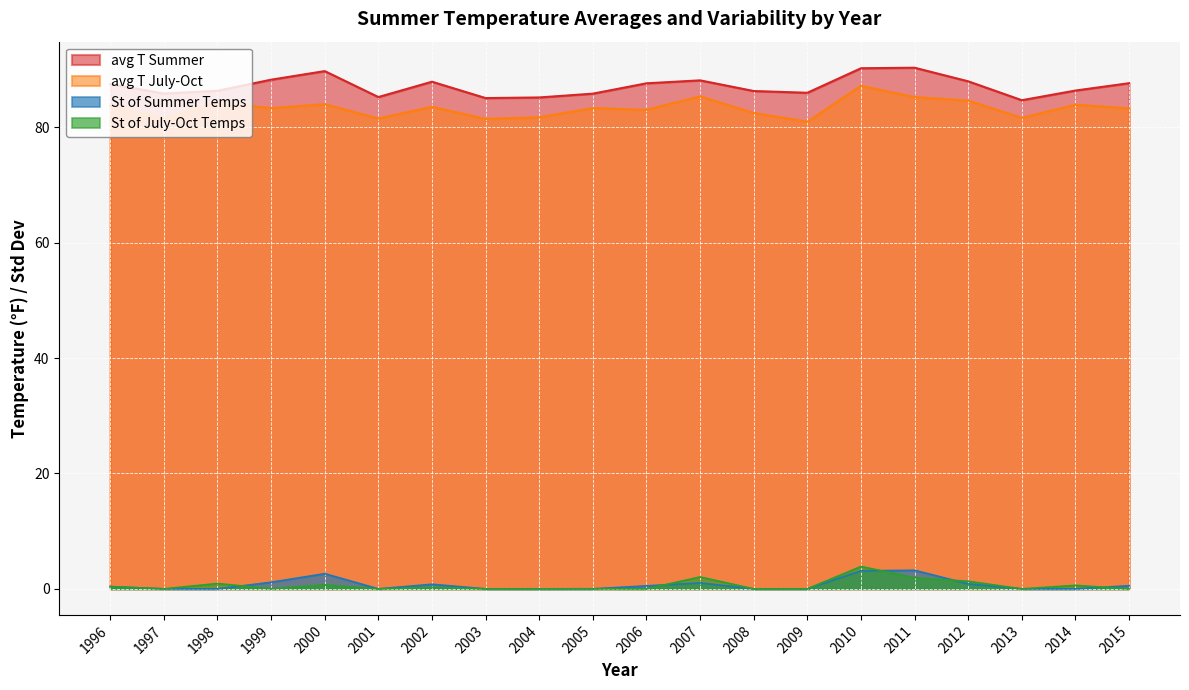

At which label does avg T July-Oct reach its peak?

2010